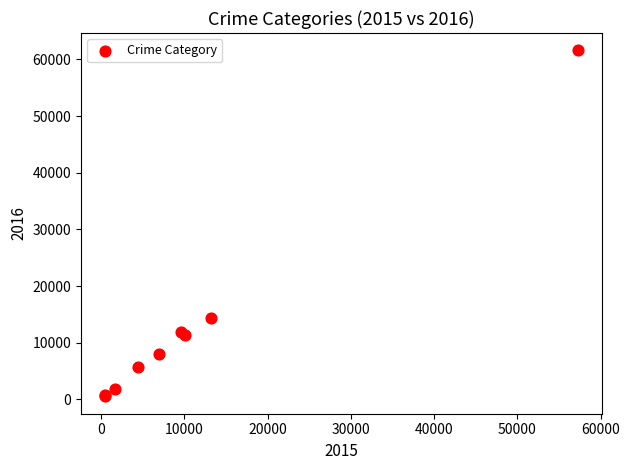

What Y value in the scatter plot is closest to 31066?

14289